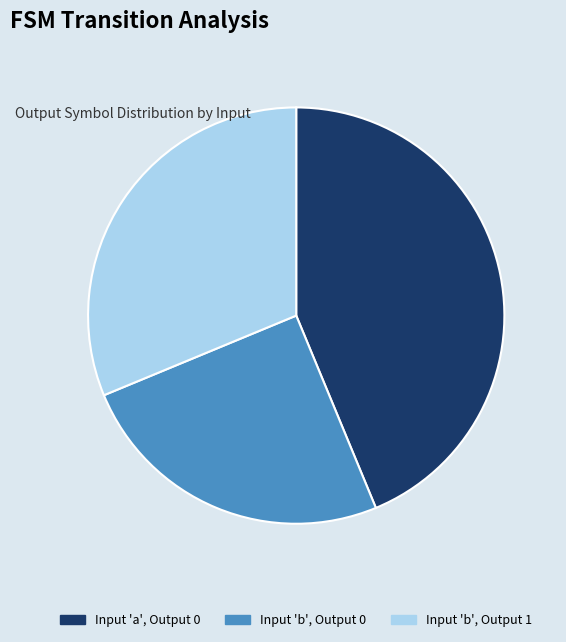

Does any single category account for the majority?

No